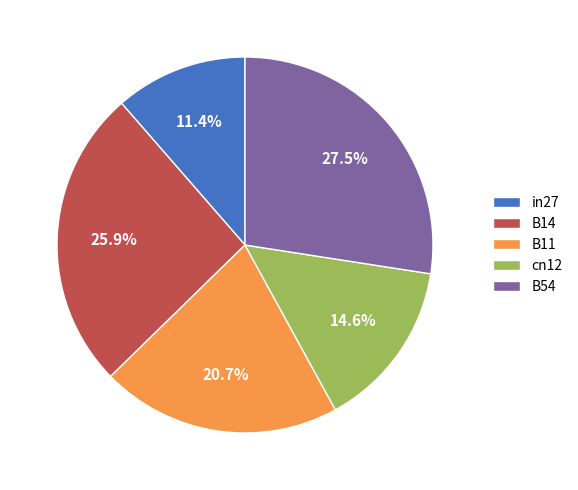

What is the smallest slice in the pie chart?

in27